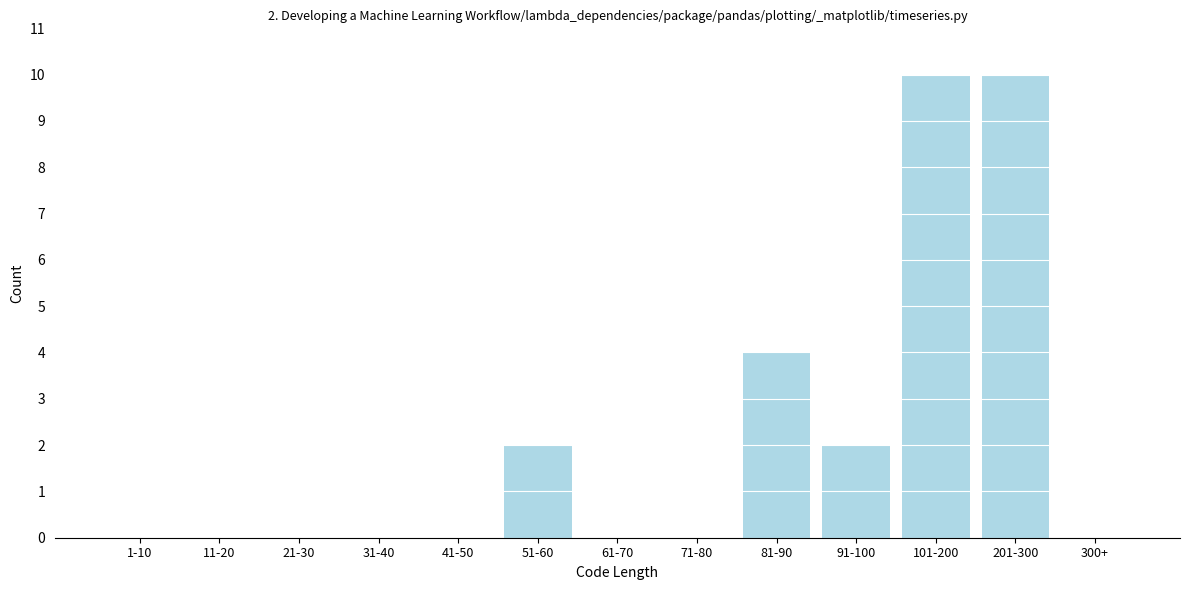

Reading left to right, list all the values displayed in this chart.

1-10=0	11-20=0	21-30=0	31-40=0	41-50=0	51-60=2	61-70=0	71-80=0	81-90=4	91-100=2	101-200=10	201-300=10	300+=0